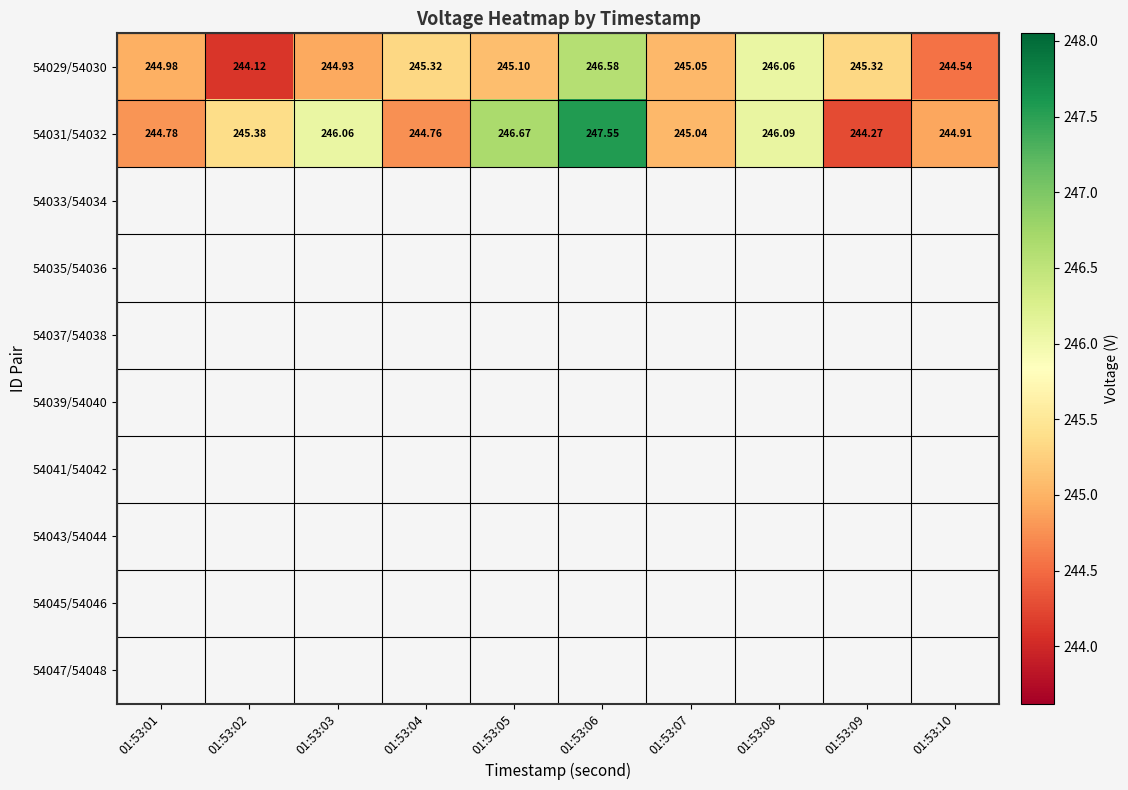

Is the value of 54031/54032 at 01:53:07 greater than the value of 54029/54030 at 01:53:02?

Yes